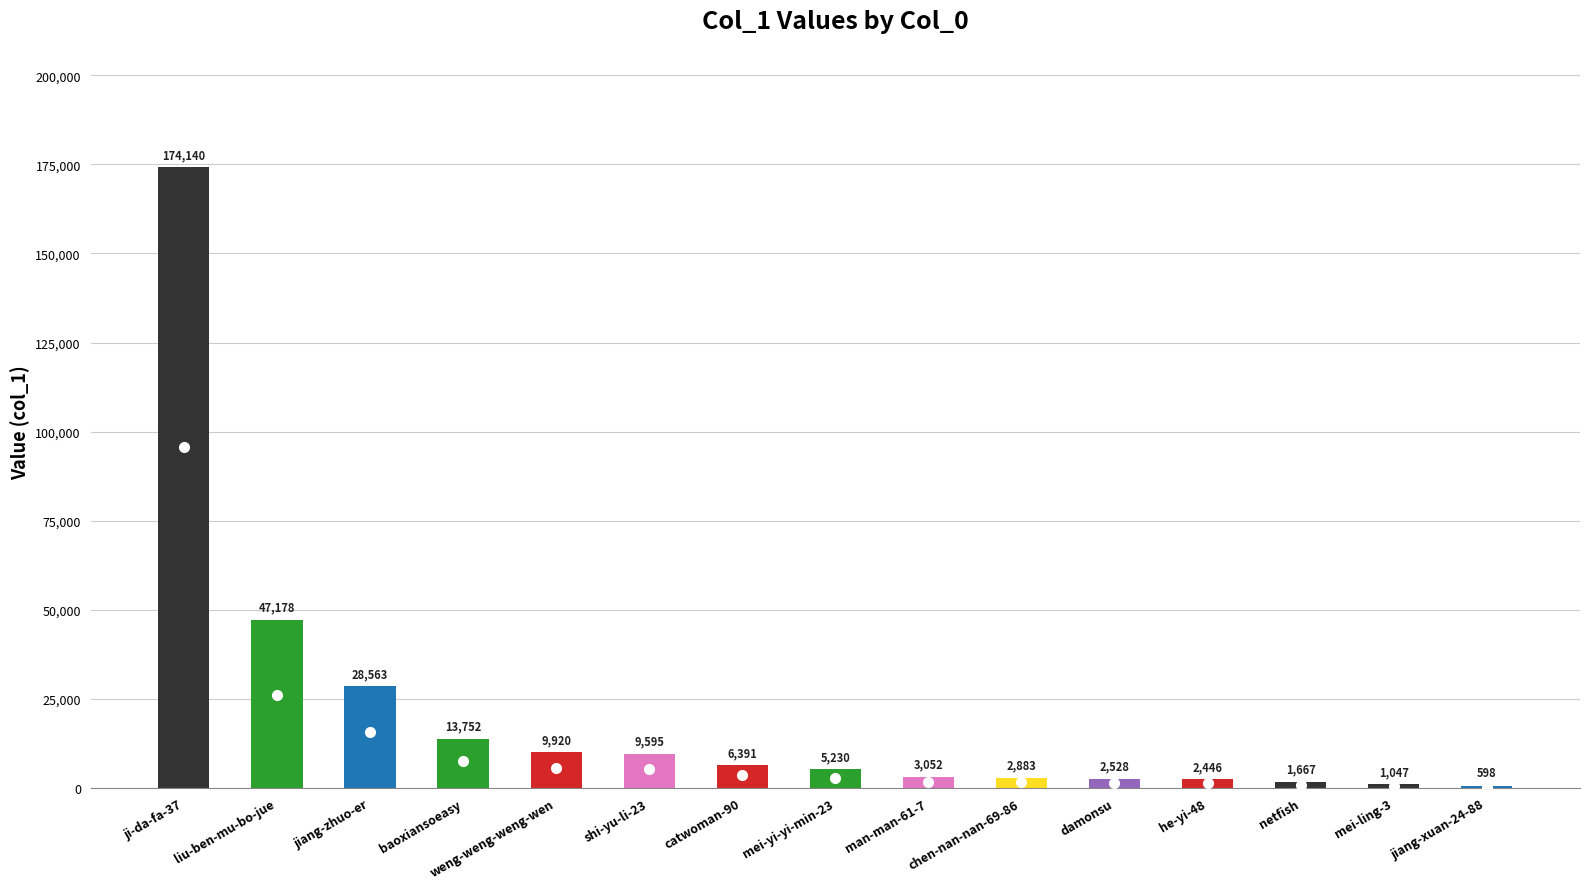

Reading right to left, list all the values displayed in this chart.

598	1047	1667	2446	2528	2883	3052	5230	6391	9595	9920	13752	28563	47178	174140